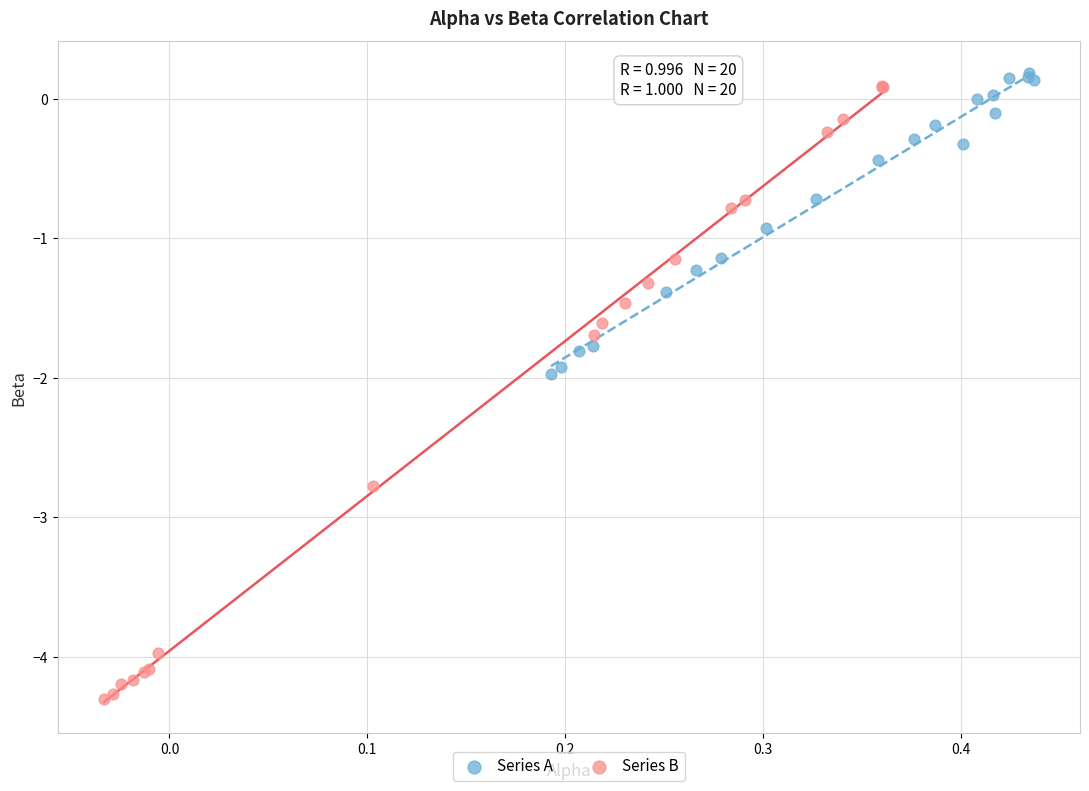

Which series has the widest spread of Y values?

Series B